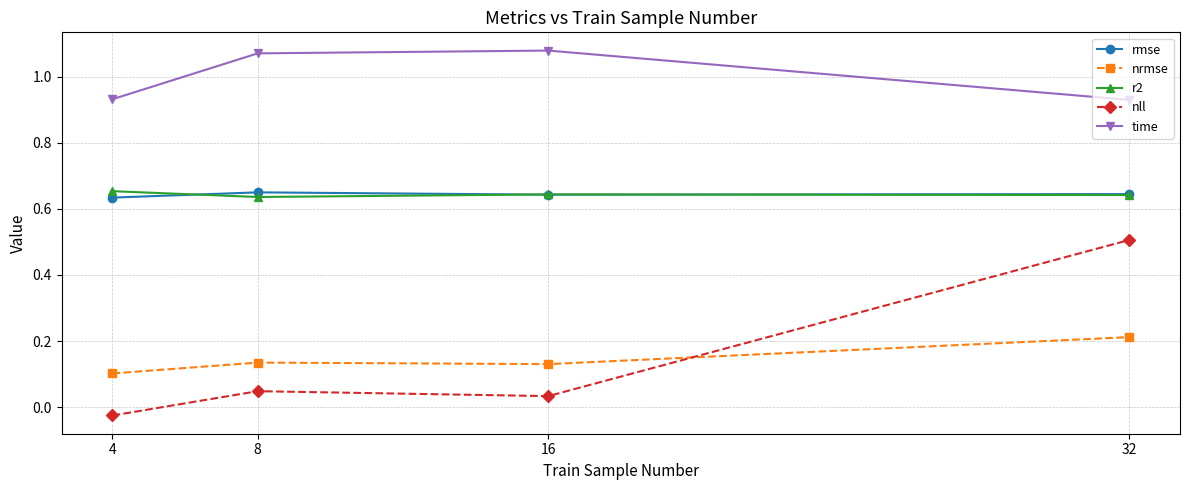

Where does the nll series first go above 0?

8